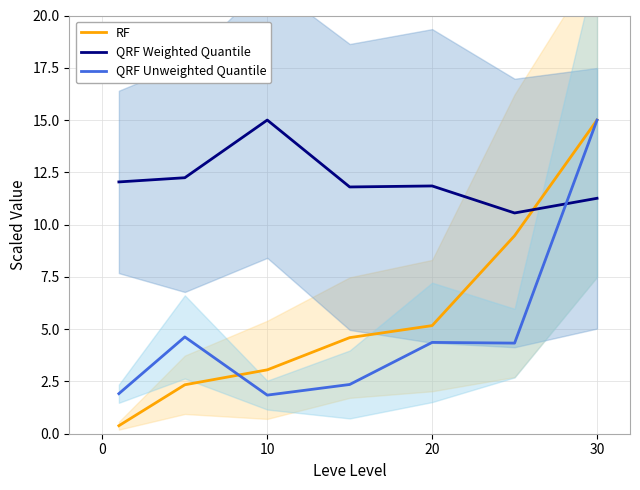

How many categories are shown in the chart?

7